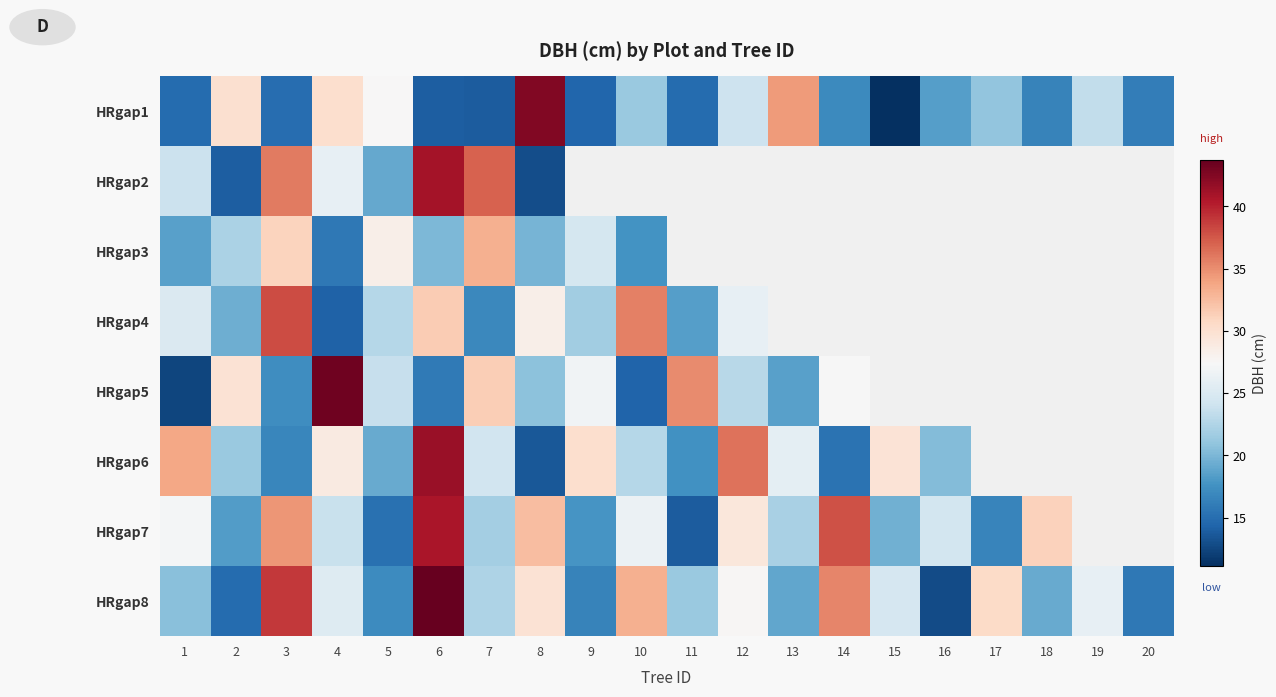

How many values in the HRgap8 series exceed 24?

10